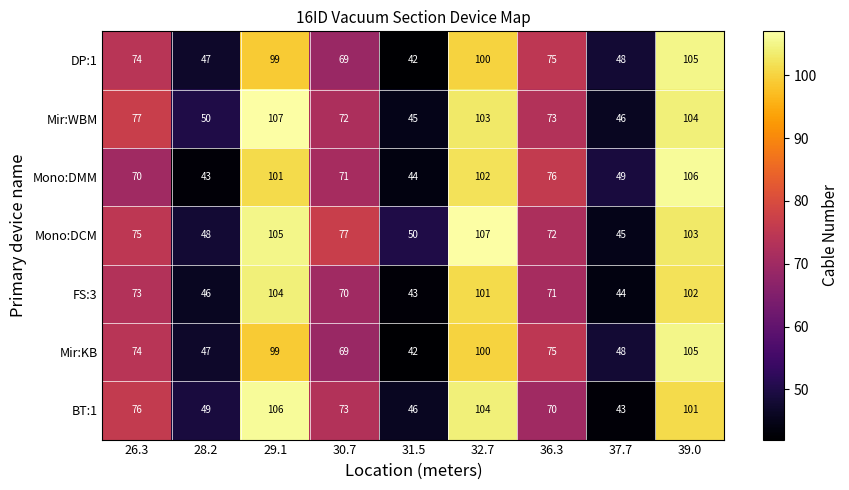

How many data points in DP:1 are less than 74?

4